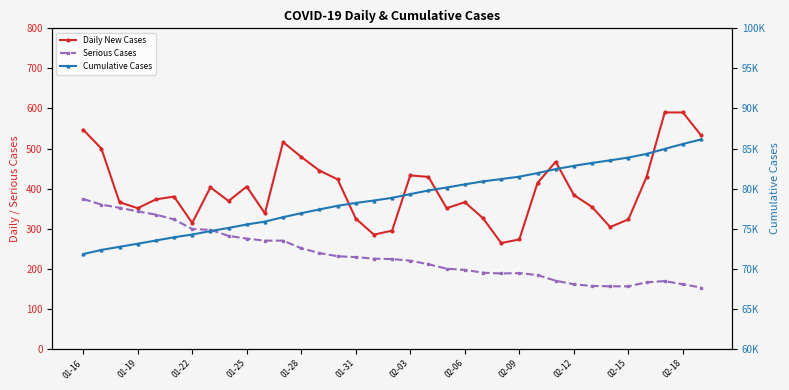

What value does the Daily New Cases series have at 25?

414